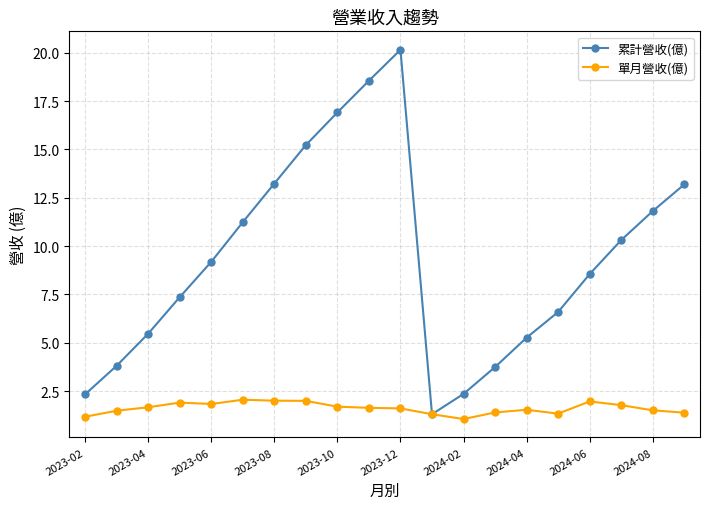

What is the value of the 單月營收(億) point at the 10th from the left?

1.6